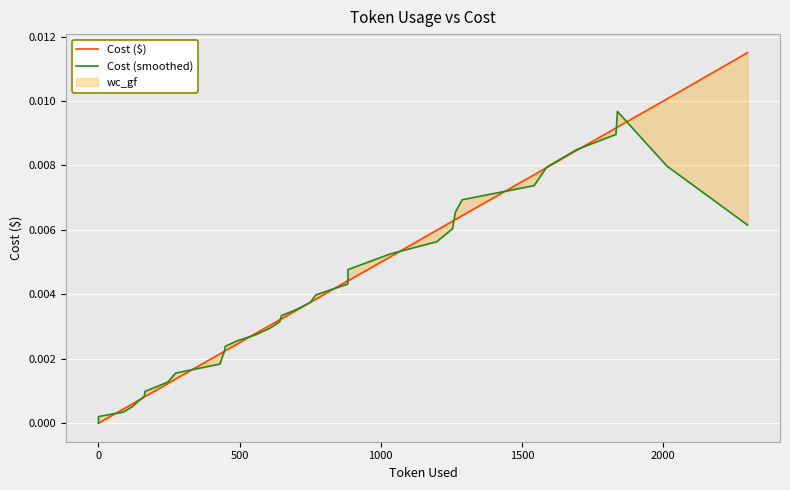

How many values in Cost ($) are above zero?

33